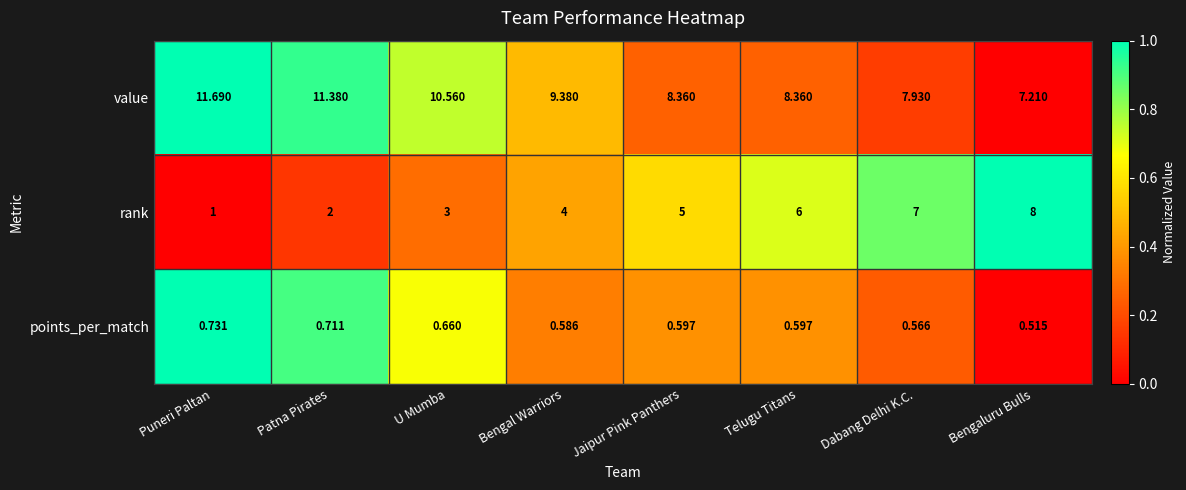

Which series has the widest spread of values?

rank